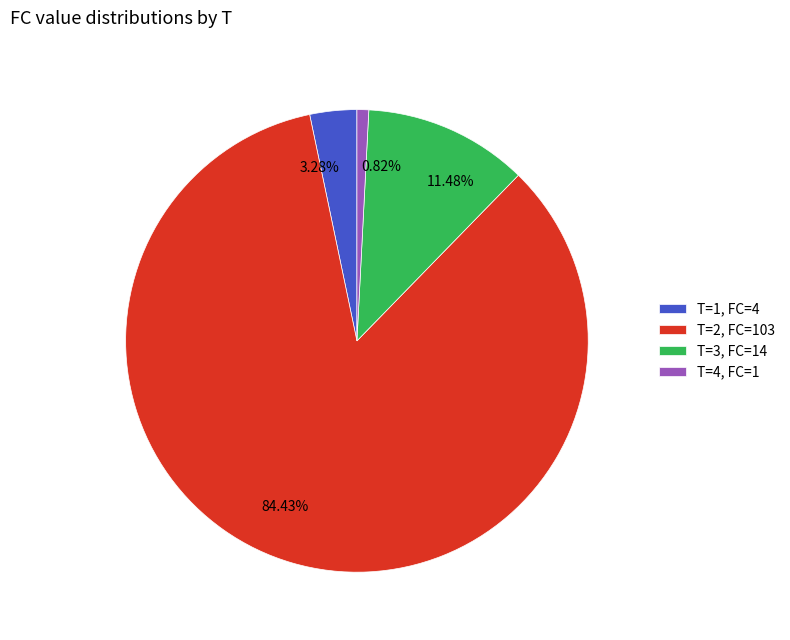

Combined, do 11.48% and 84.43% account for over 50%?

Yes